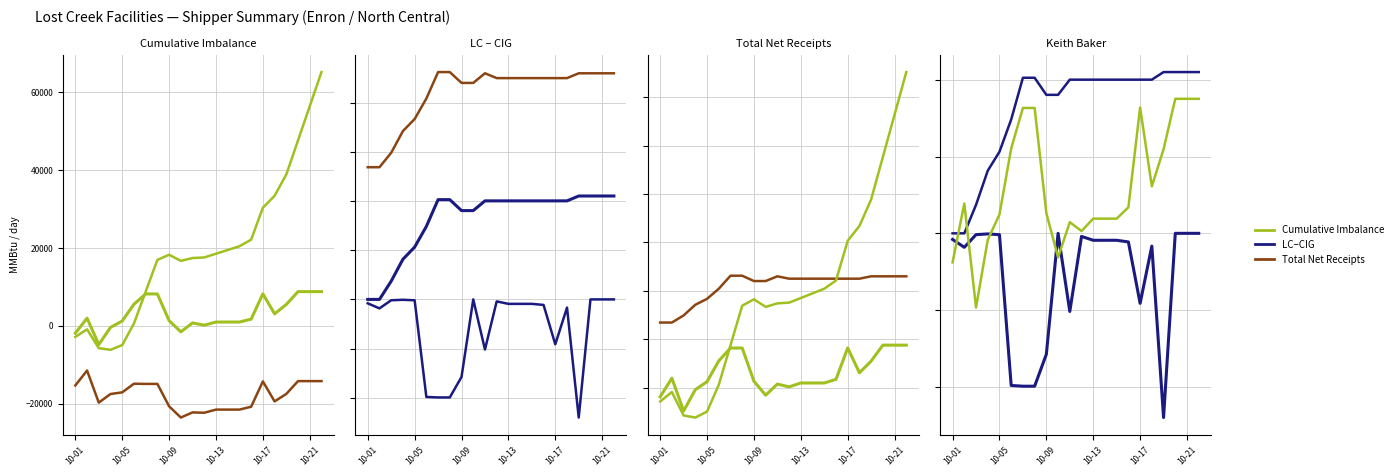

Count the number of categories in the chart.

22